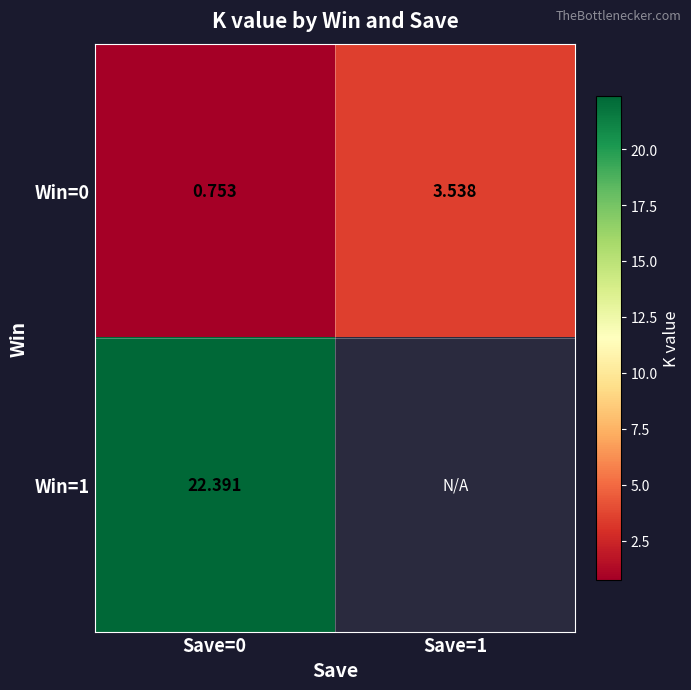

How many data points in Win=0 are less than 3?

1